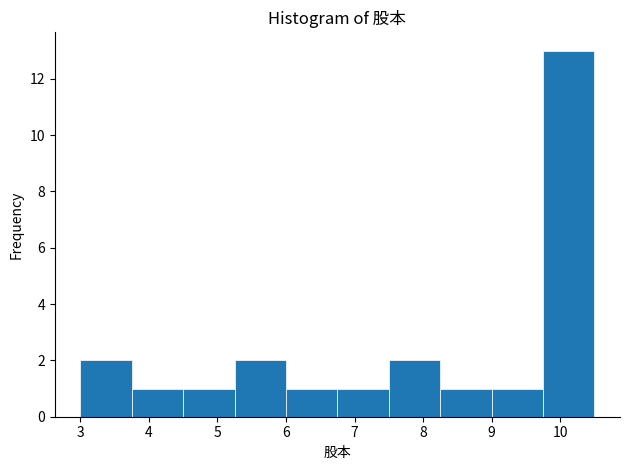

What is the height of the bar covering 9.00 to 9.75 on the x-axis? Neither the bar edges nor the heights are printed on the chart, so give them approximately, as read against the axes.

1